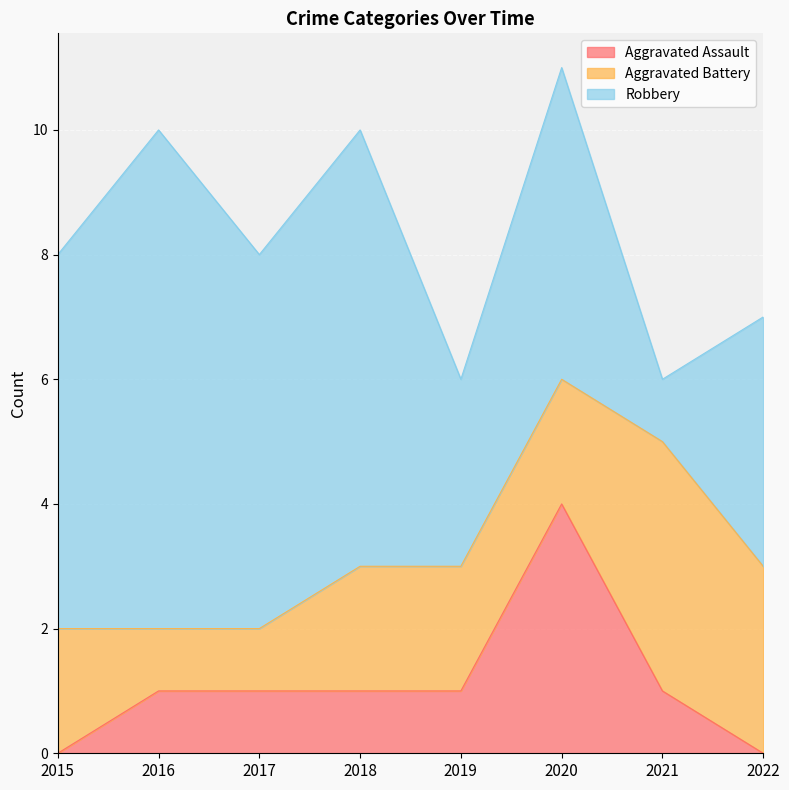

At which category is the sum across all series the highest?

2020